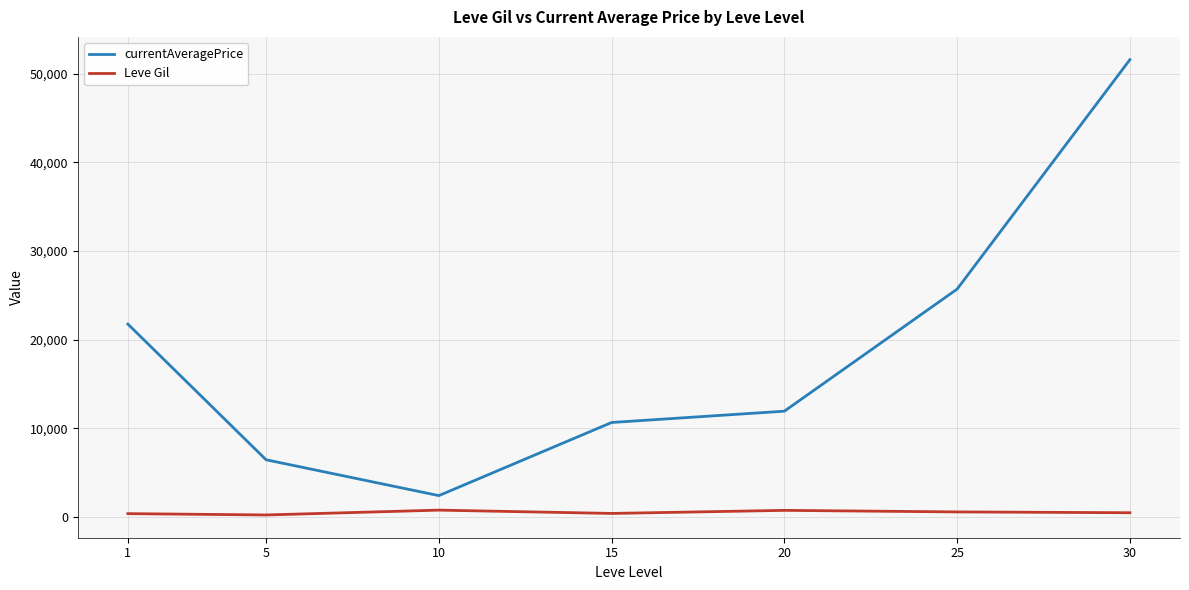

Which series changed the most between 15 and 25?

currentAveragePrice